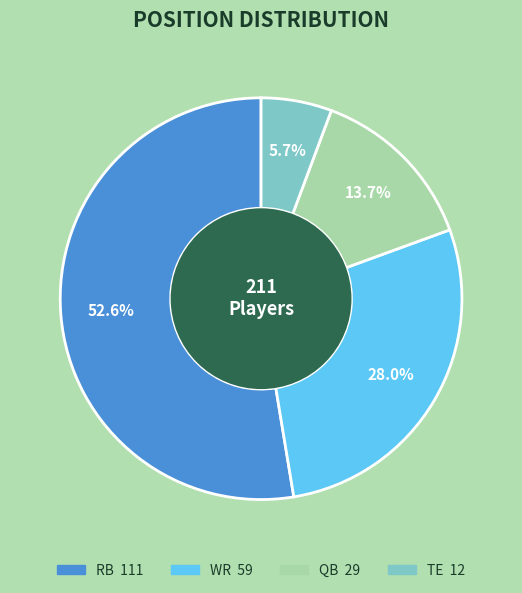

Does RB account for over 50% of the chart?

Yes